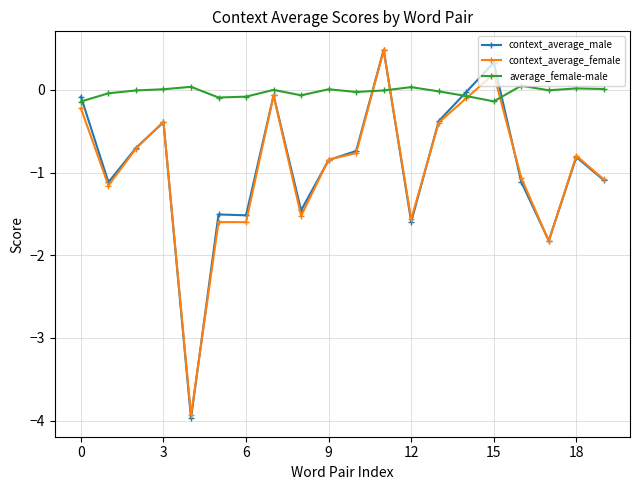

Which series has the largest range (max minus min)?

context_average_male